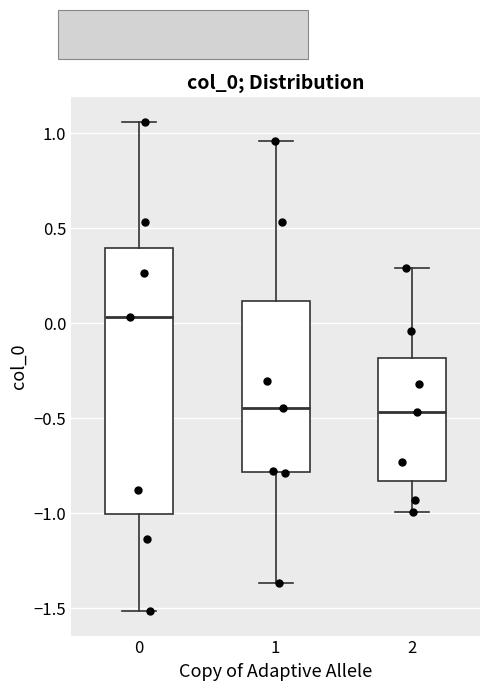

Where is the upper edge of the box at x = 0 on the y-axis? The values are not printed on the chart, so give them approximately, as read against the axis.

0.40